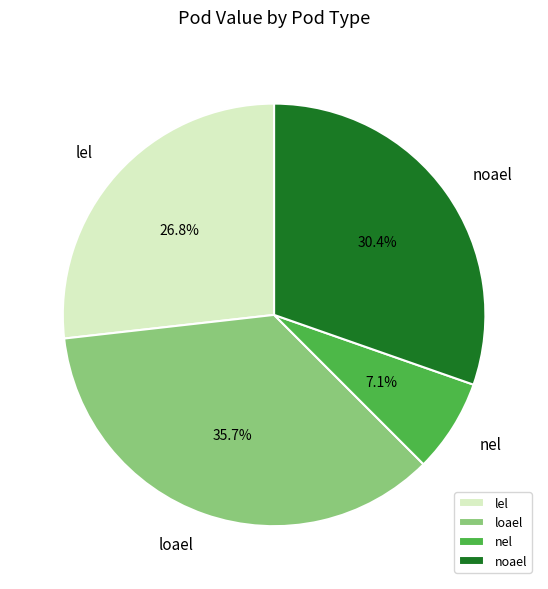

What percentage is the lel slice, to the nearest percent?

27%